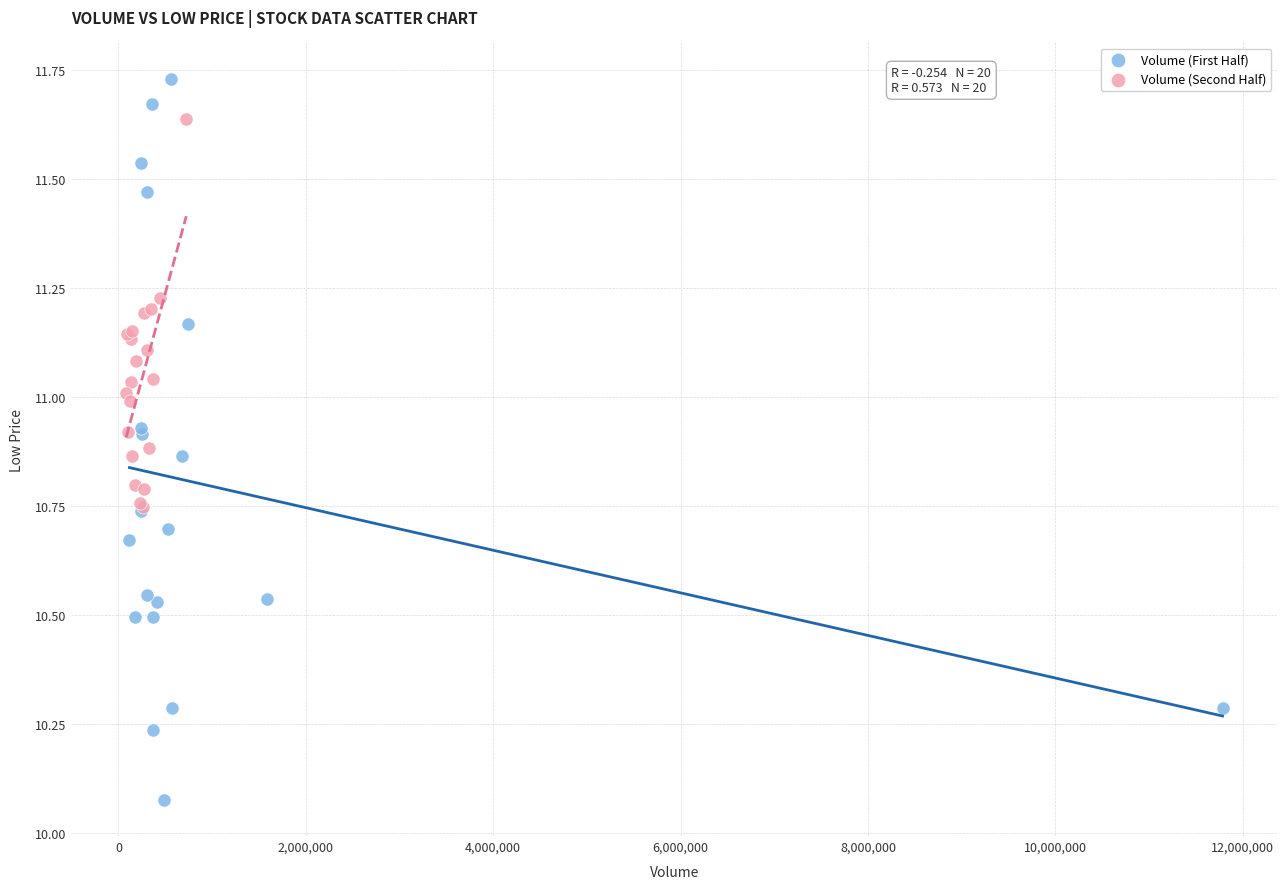

What are all the series names shown in the legend?

Volume (First Half), Volume (Second Half)